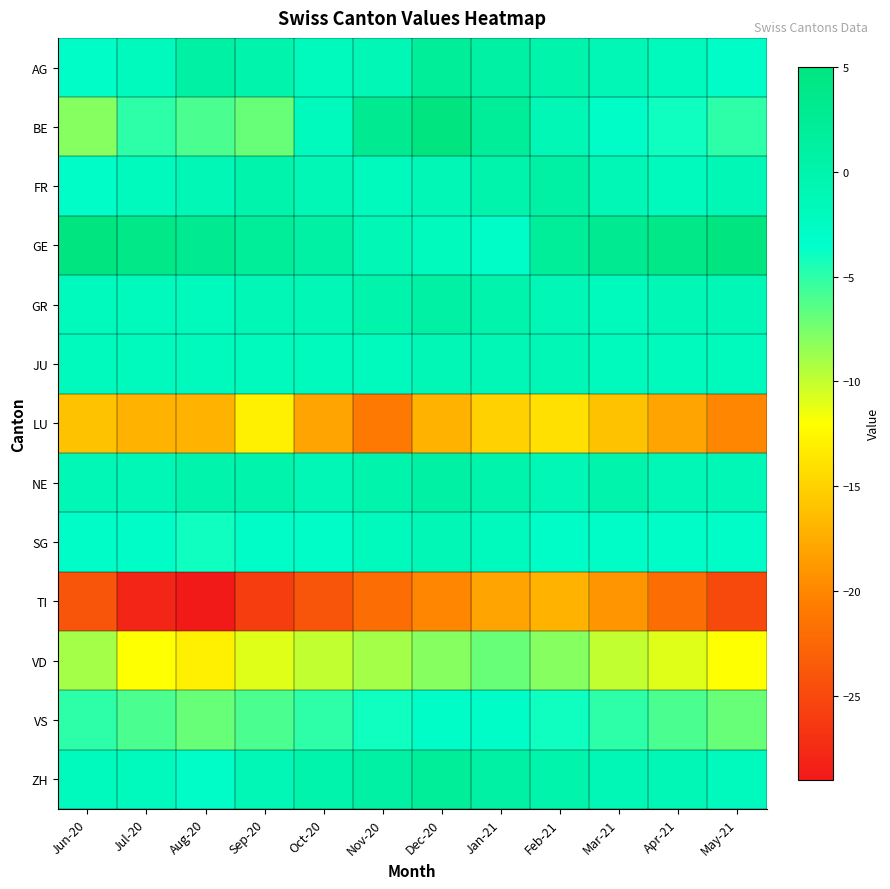

What is the maximum value shown in the chart?

5